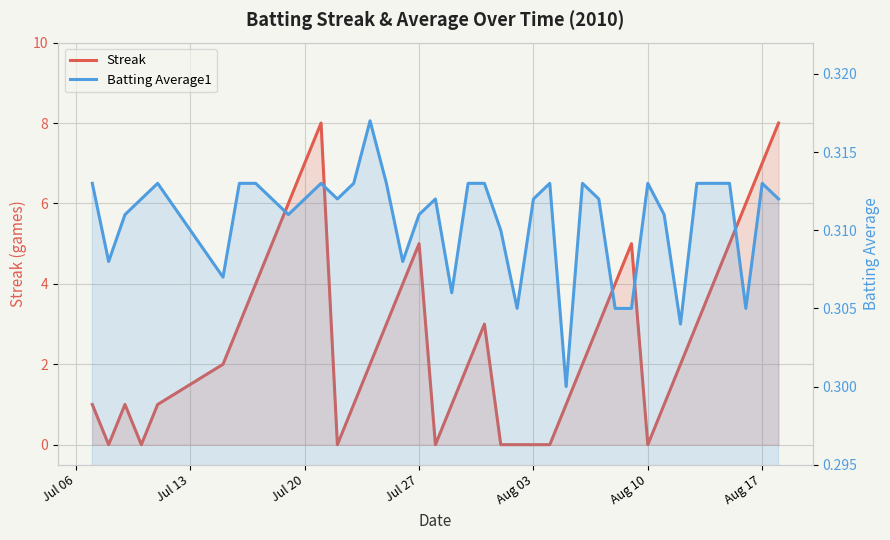

How many lines are shown in the chart?

2